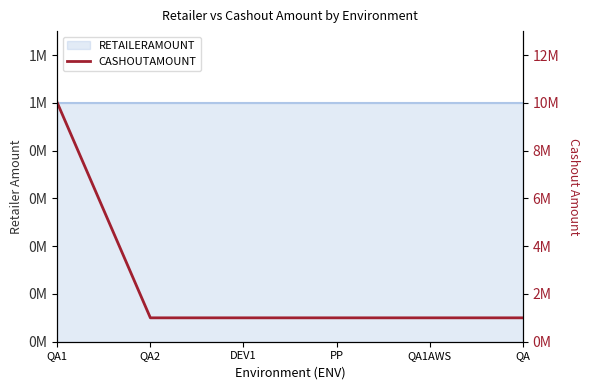

What is the sum of all values?

15000000